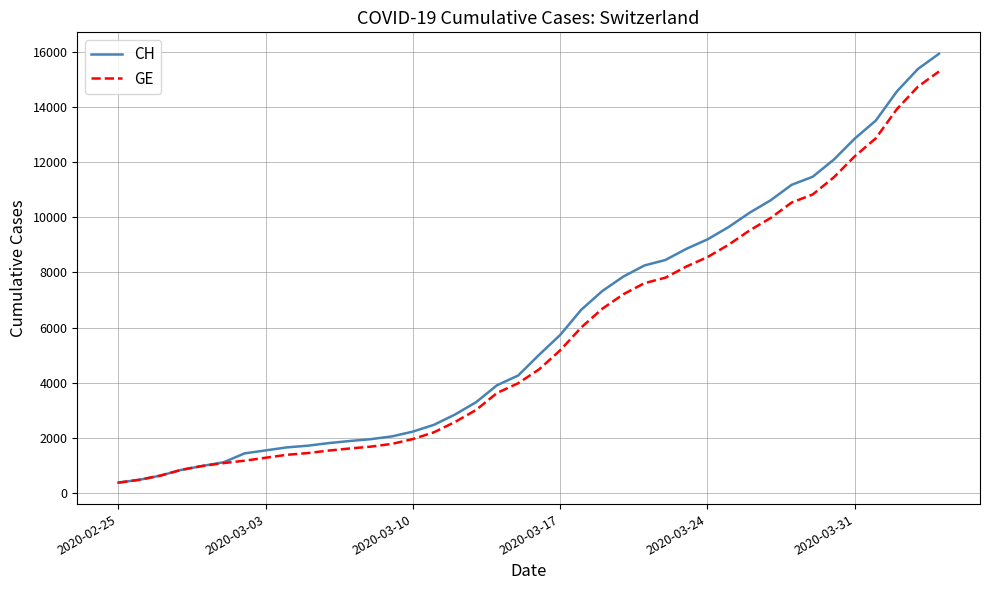

What is the highest value of the GE series?

15284